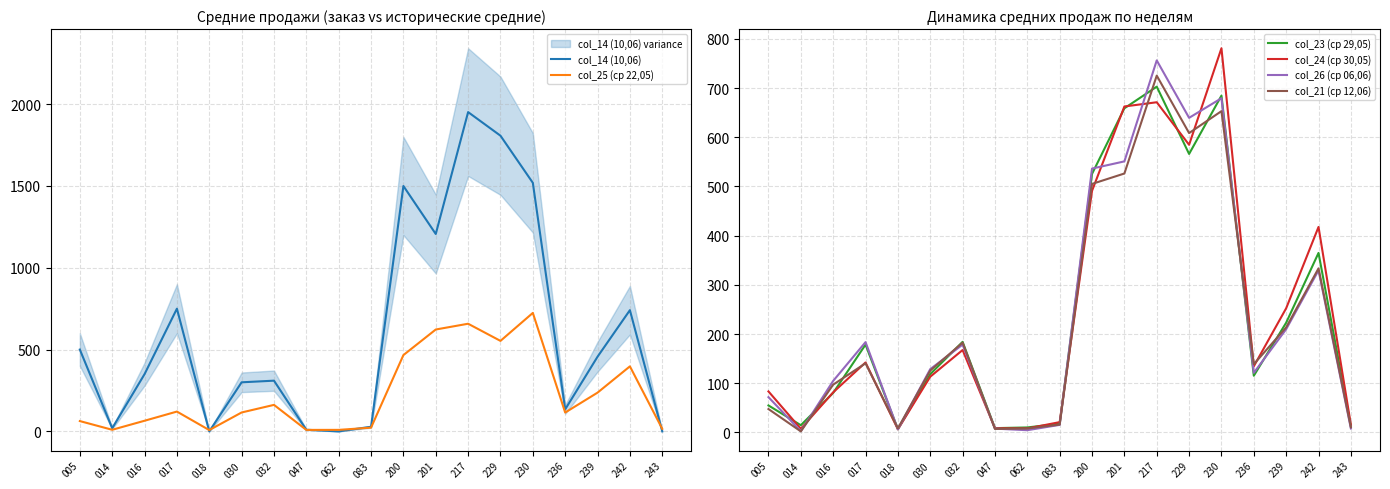

List the labels in order of col_14 (10,06) value, largest first.

217, 229, 230, 200, 201, 017, 242, 005, 239, 016, 032, 030, 236, 083, 014, 047, 018, 062, 243